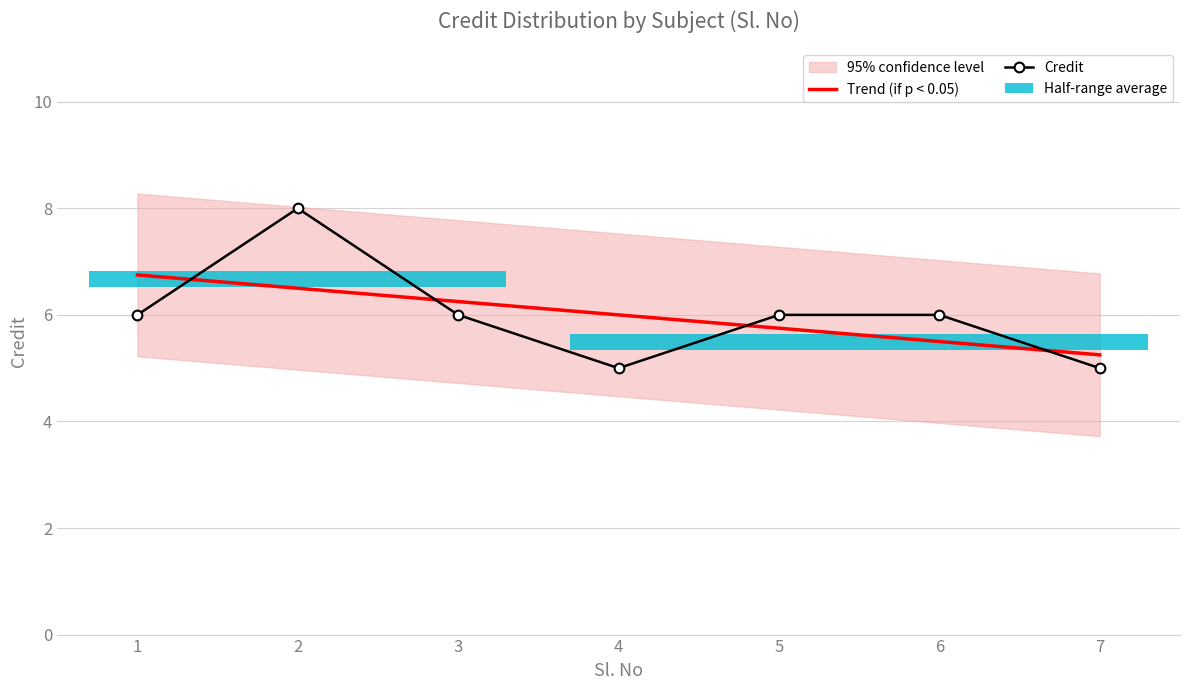

What is the ratio of the value at 1 to the value at 3?

1.0